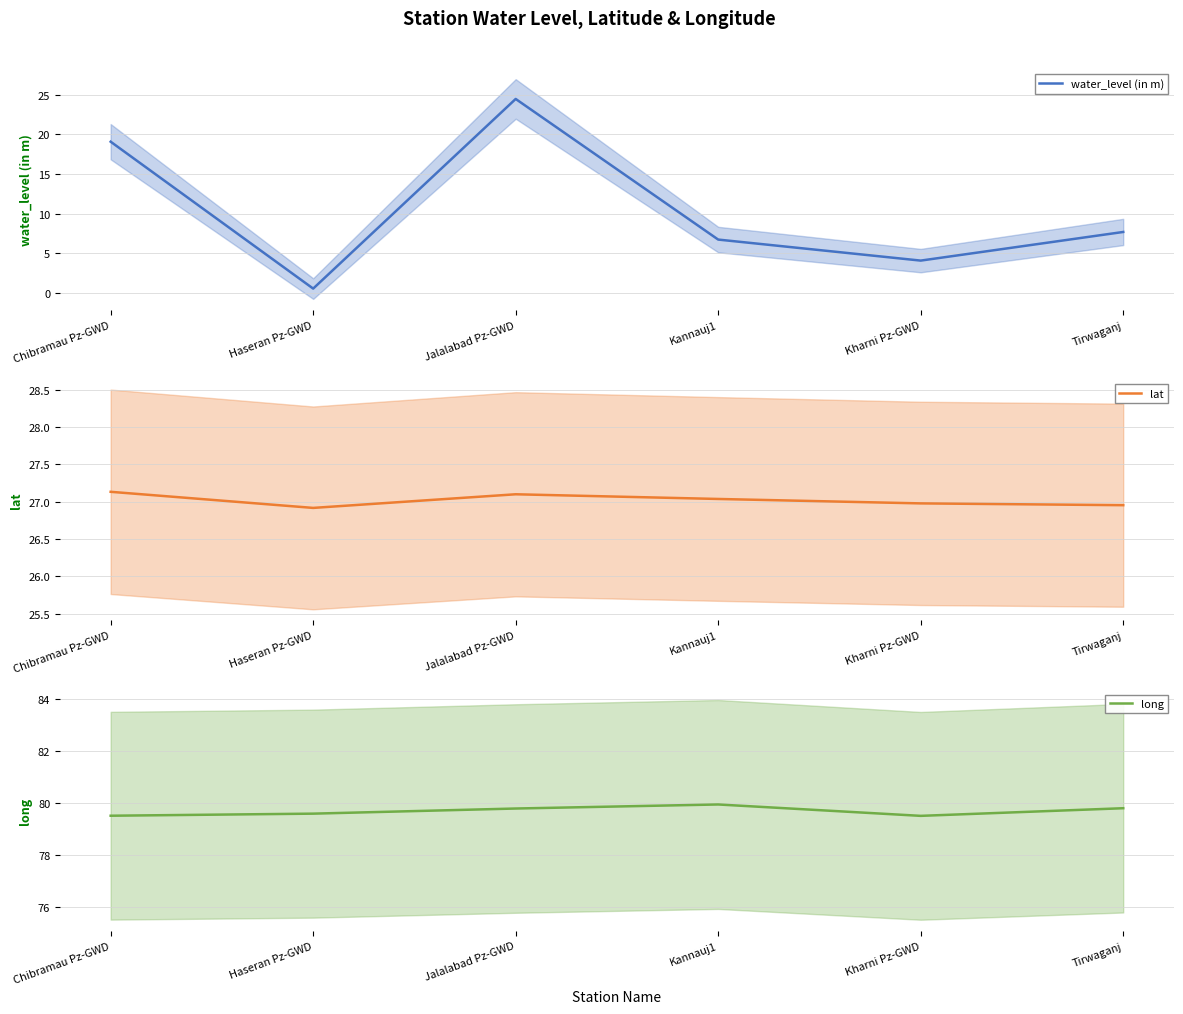

The long series shows 79.9 at Kannauj1. True or false?

True